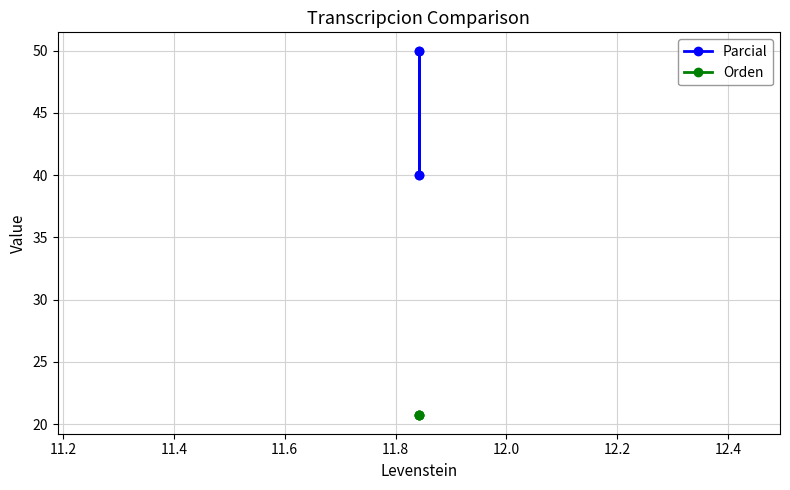

Is the value of Orden at 11.2 greater than the value of Parcial at 11.6?

No